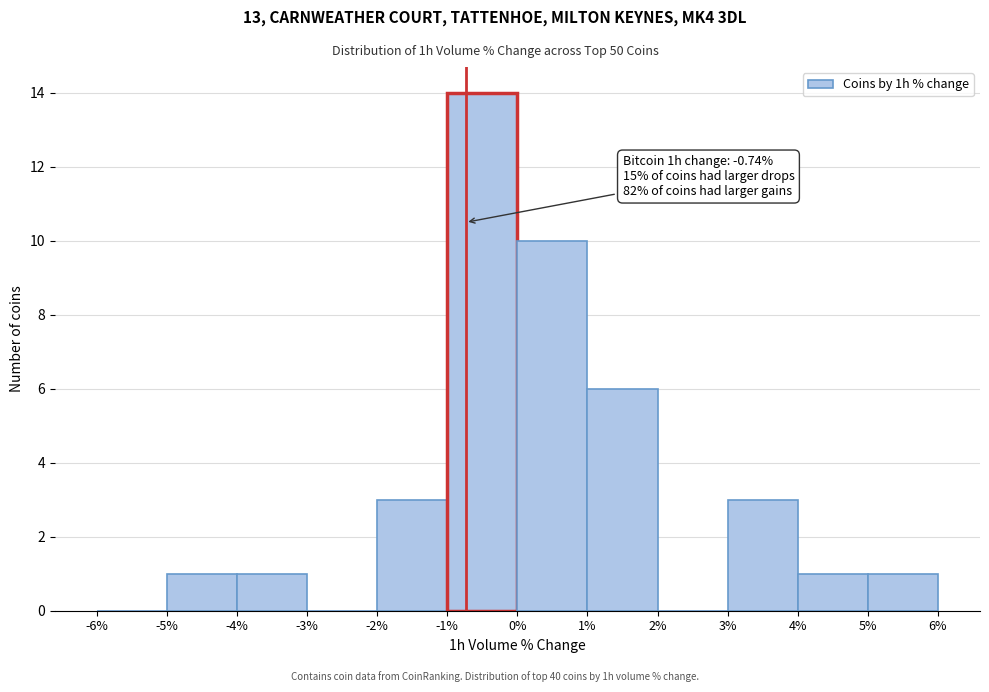

Which range on the x-axis has the tallest bar?

-1% to 0%